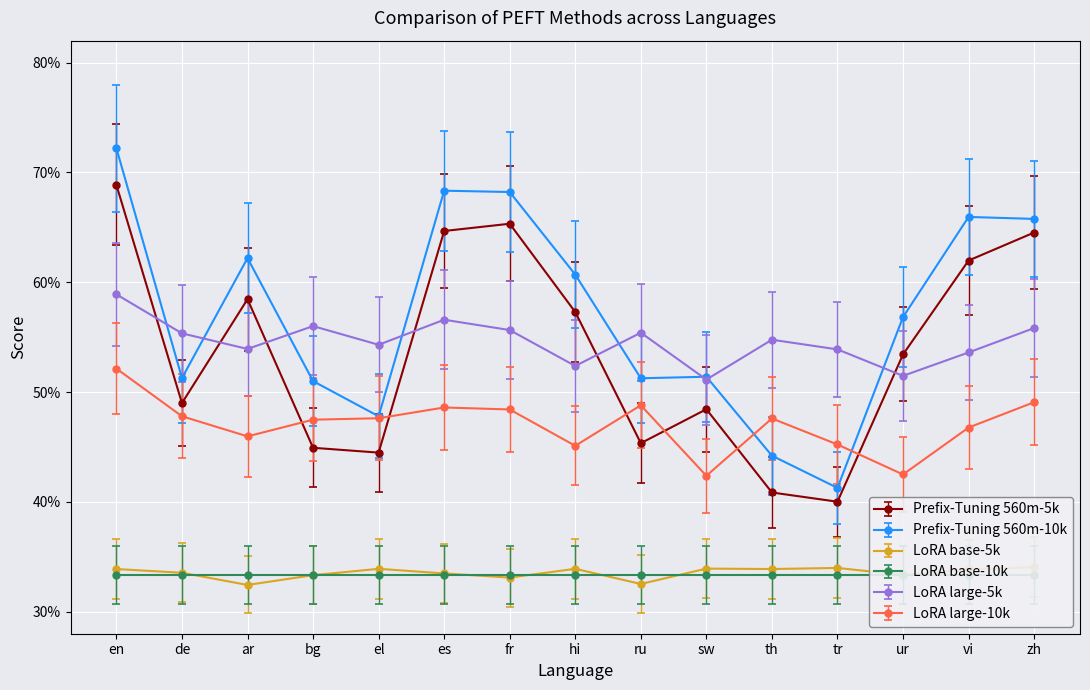

Which series changed the most between hi and ur?

Prefix-Tuning 560m-5k